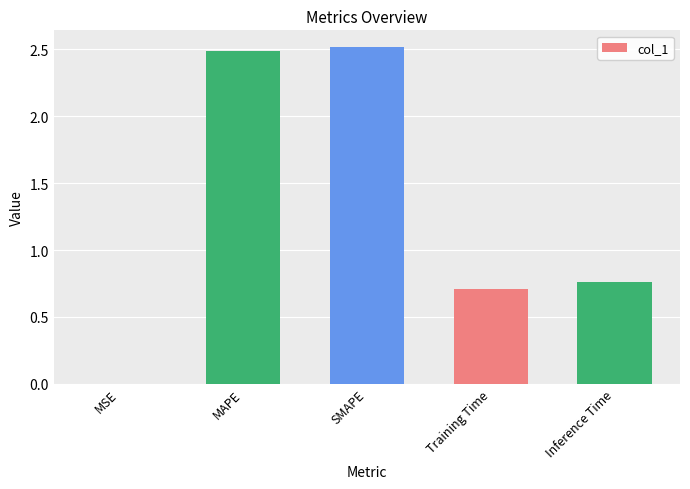

Count the number of categories in the chart.

5